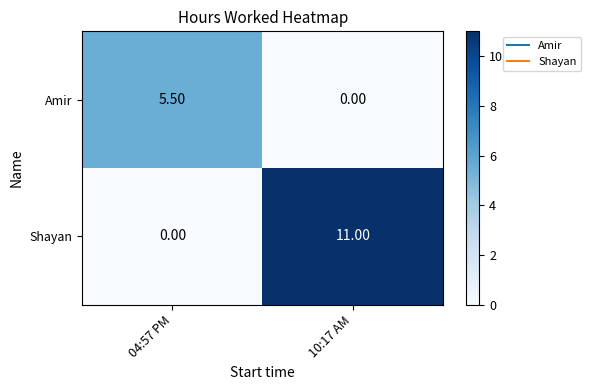

At how many categories does at least one series exceed 6?

1